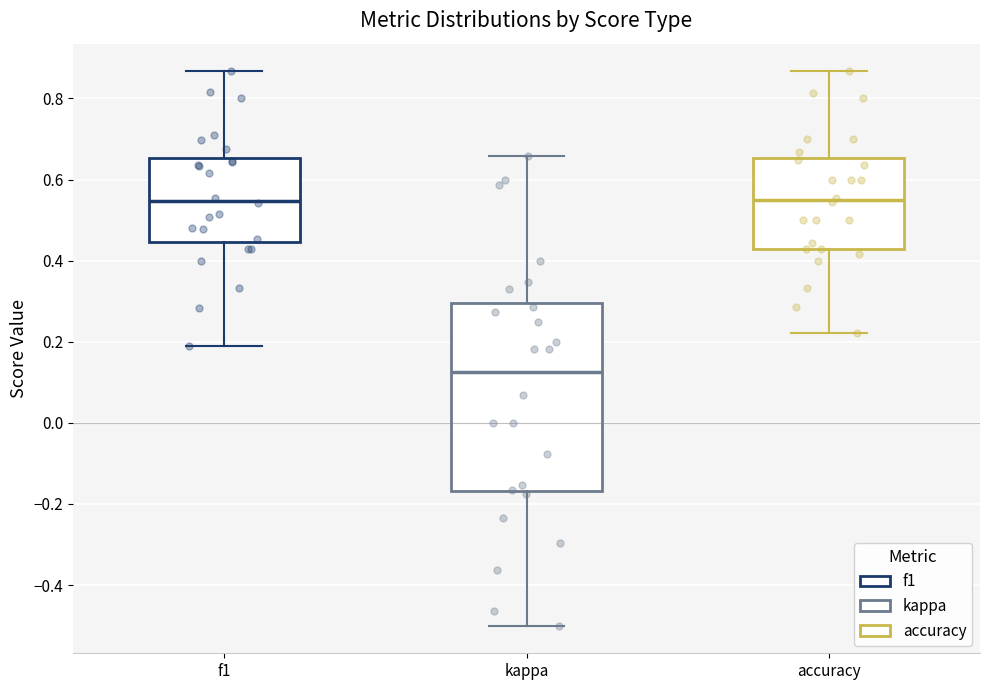

Reading left to right, read every box against the y-axis: the position of its median line, the range the box covers, and the ends of its whiskers. The values are not printed on the chart, so give them approximately, as read against the axis.

f1: median 0.54, box 0.44 to 0.66, whiskers 0.20 to 0.86
kappa: median 0.12, box -0.16 to 0.30, whiskers -0.50 to 0.66
accuracy: median 0.56, box 0.42 to 0.66, whiskers 0.22 to 0.86